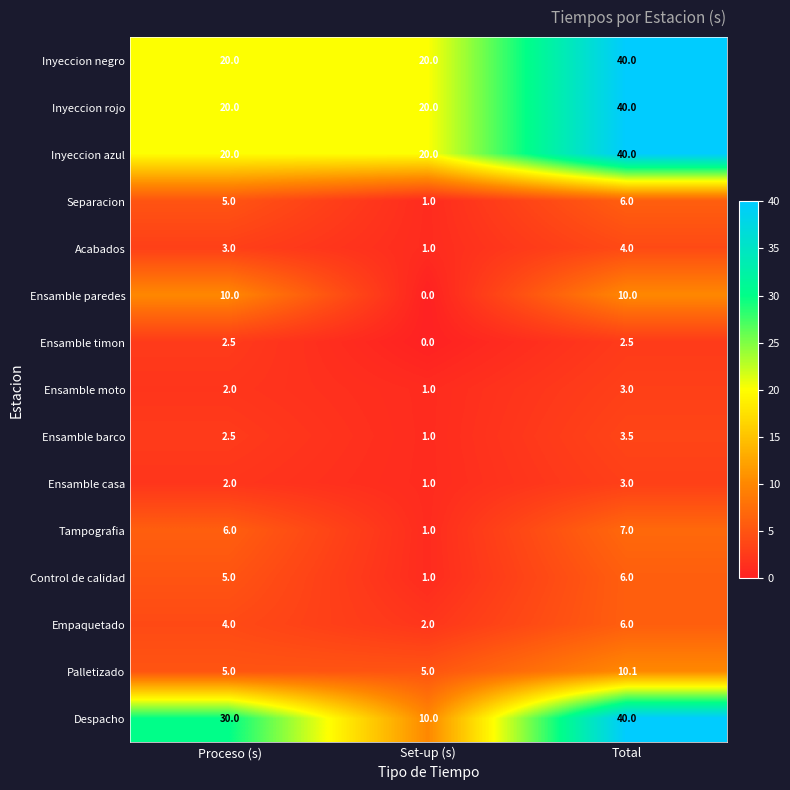

What is the sum of all Despacho values?

80.0